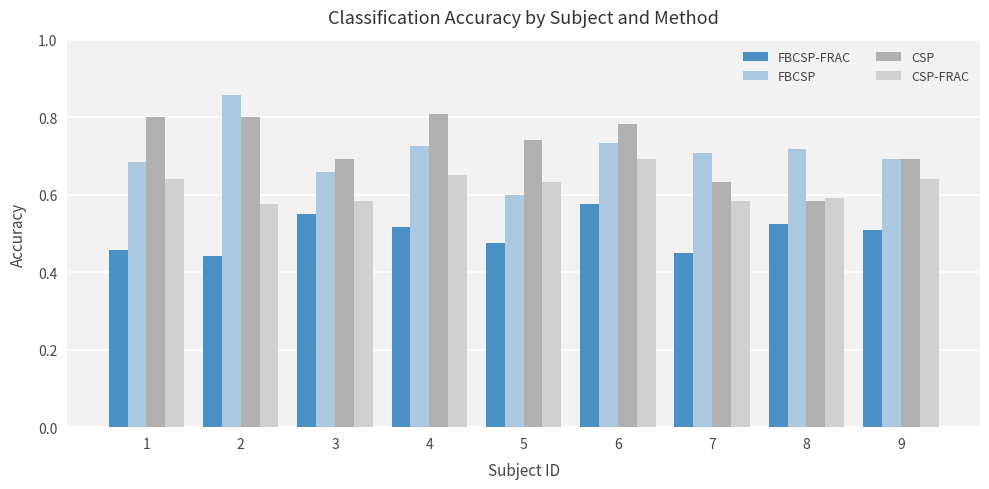

The FBCSP-FRAC series shows 0.5 at 4. True or false?

True